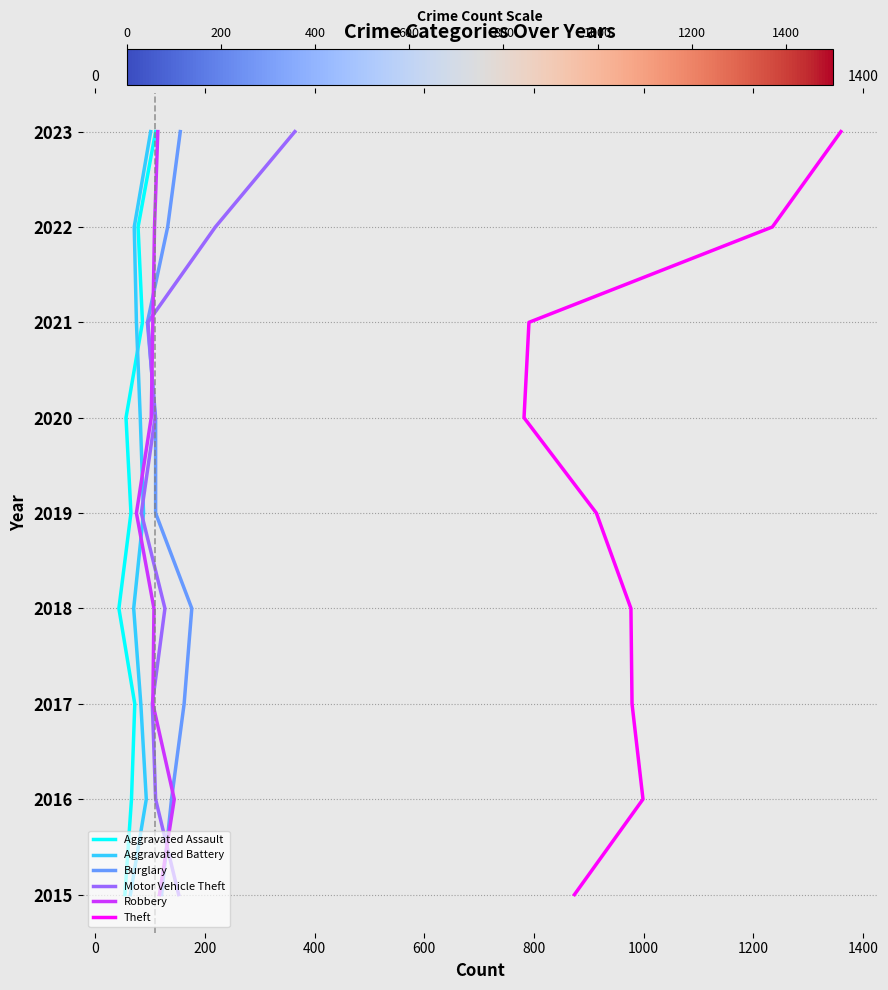

Is the value of Aggravated Battery at 0 greater than the value of Motor Vehicle Theft at 400?

No